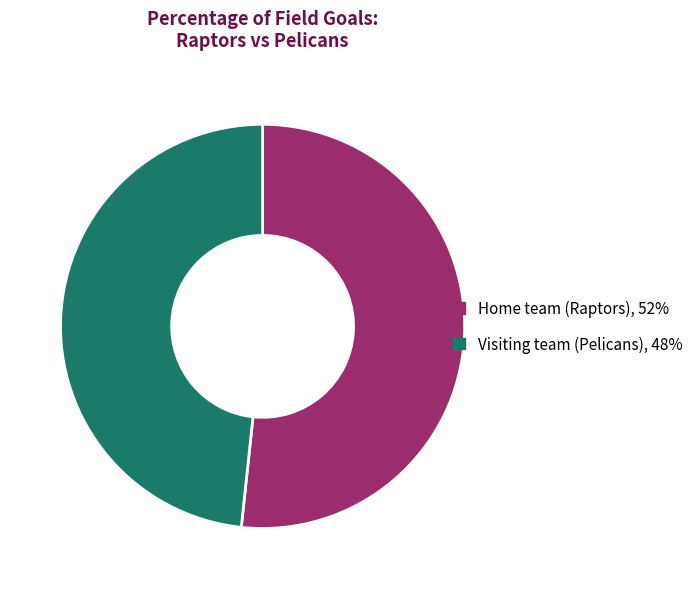

Rank the categories by value from highest to lowest.

Home team (Raptors), Visiting team (Pelicans)